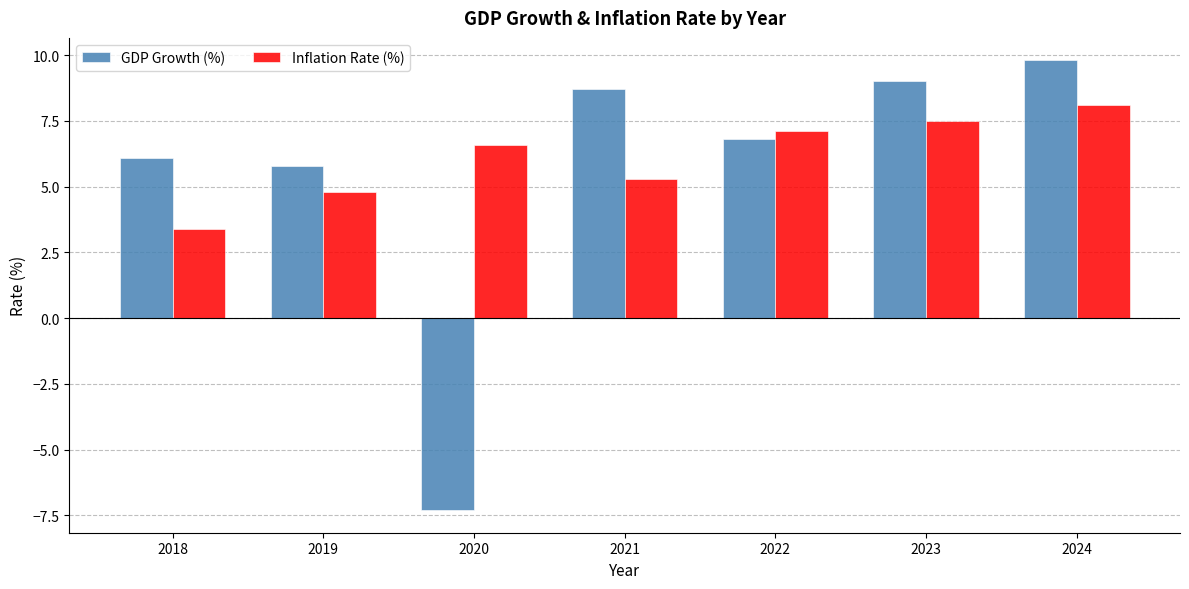

Rank the categories by Inflation Rate (%) value from lowest to highest.

2018, 2019, 2021, 2020, 2022, 2023, 2024